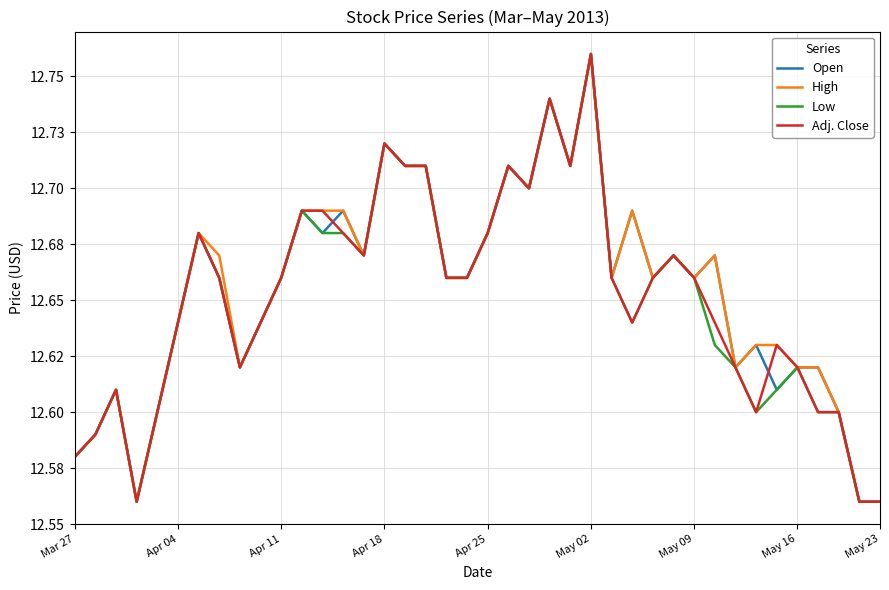

At which category is the sum across all series the highest?

May 02